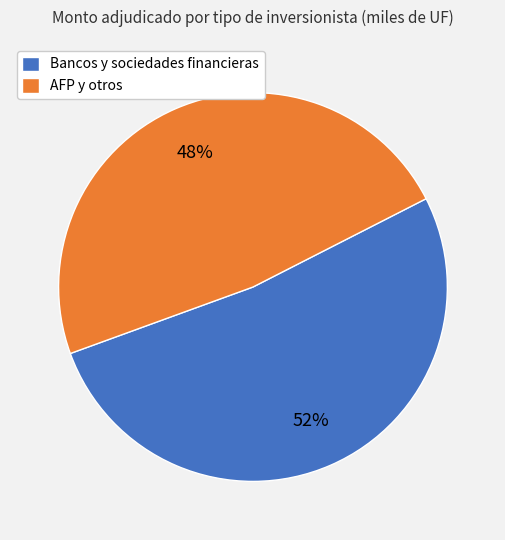

How many slices are in this pie chart?

2